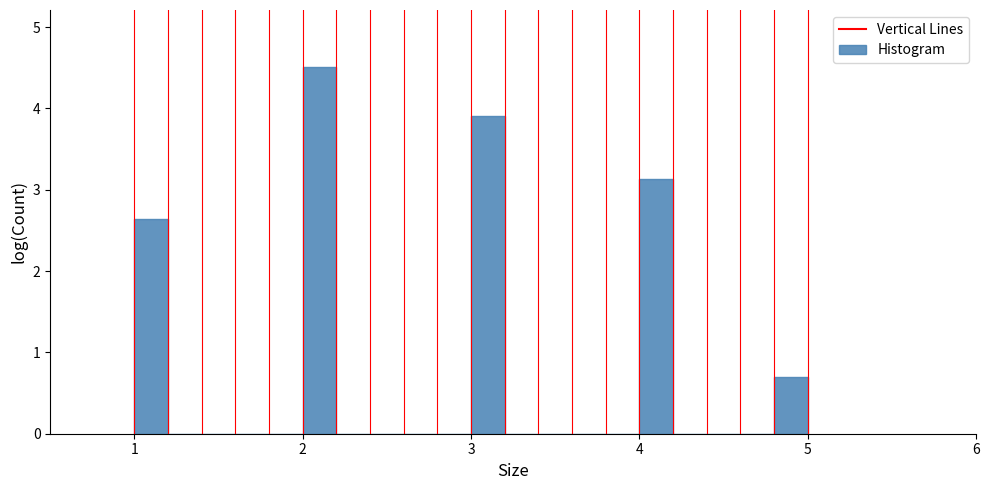

Around what value on the x-axis is the tallest bar? Give the approximate position of its centre, as read against the axis.

2.1